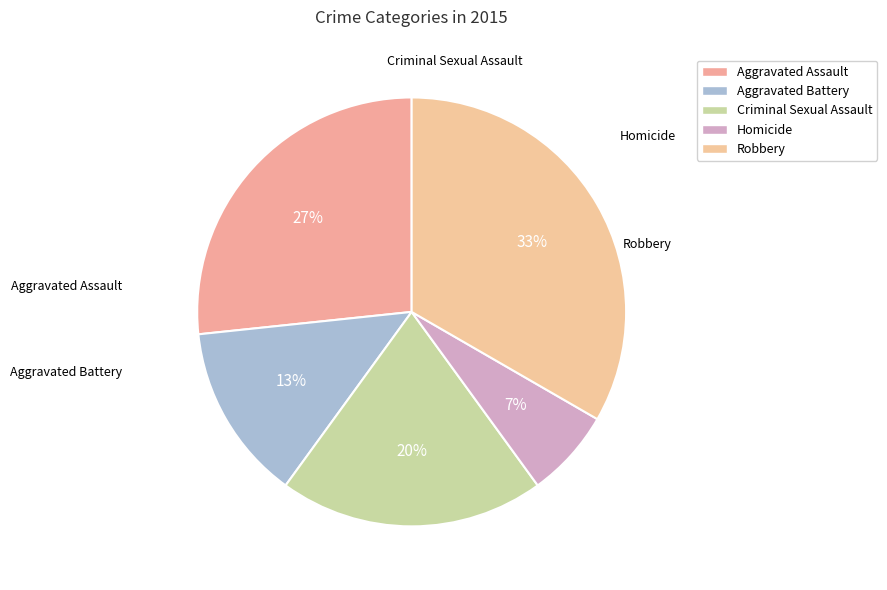

To the nearest percent, what is the combined percentage of Aggravated Battery and Aggravated Assault?

40%